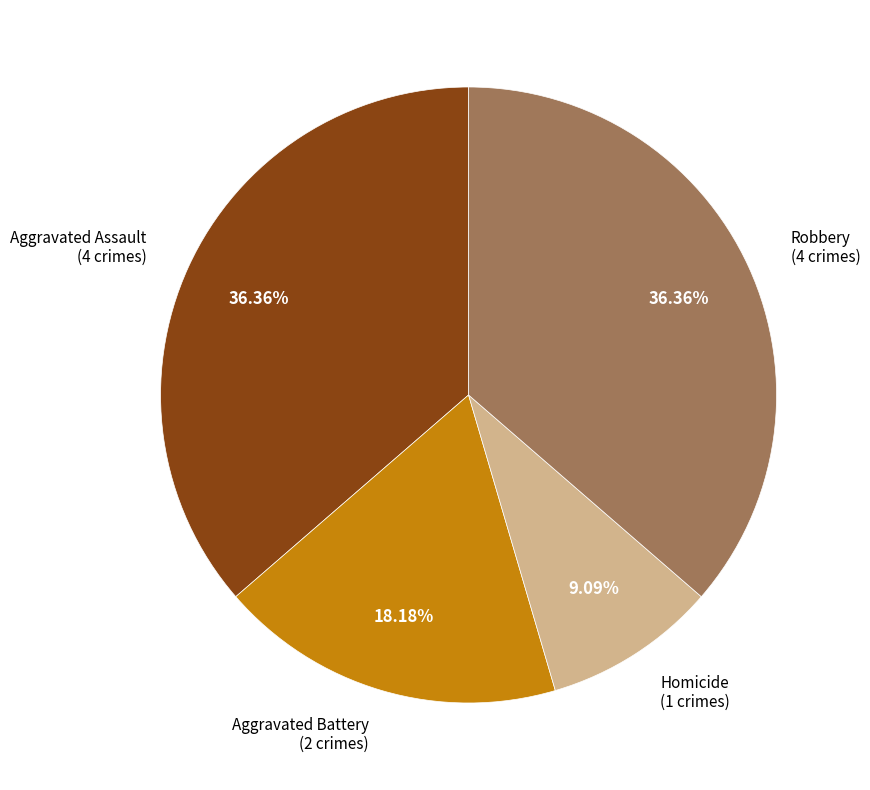

Is there any slice that represents more than half of the pie?

No